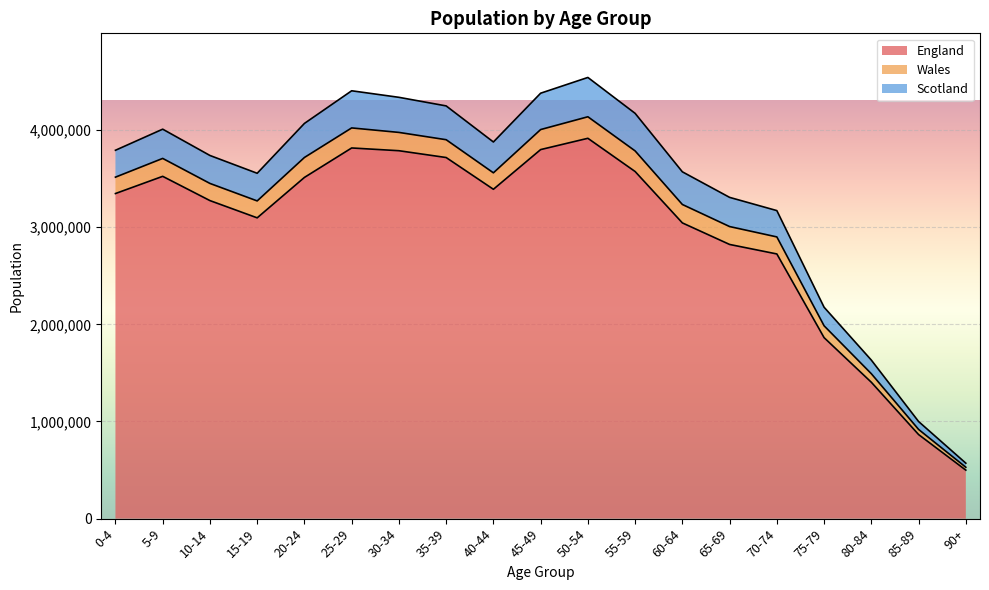

At which category is the sum across all series the highest?

50-54